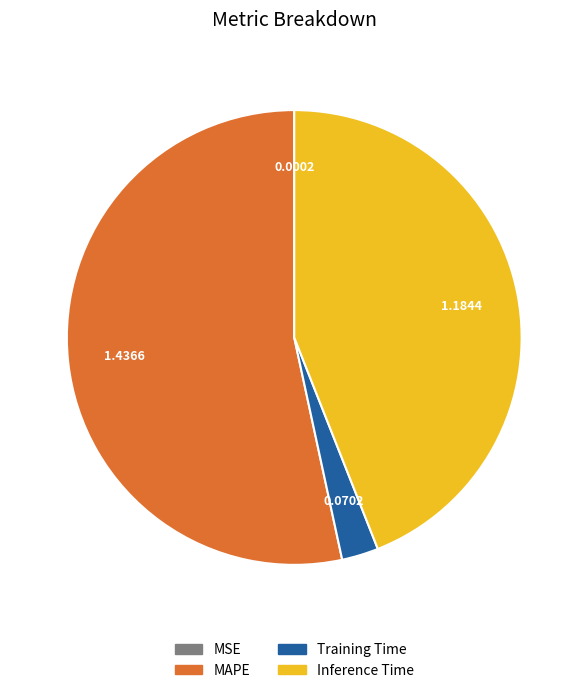

Is there a majority slice in this chart?

Yes